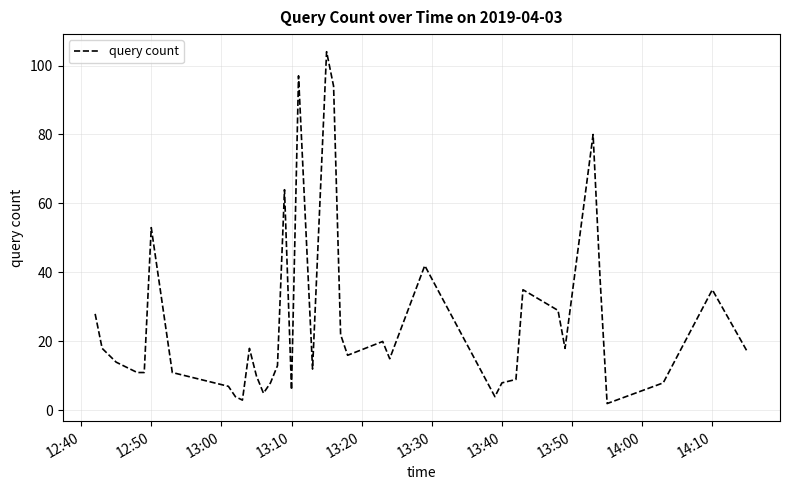

True or false: the data has more than 1 interior local peaks.

True